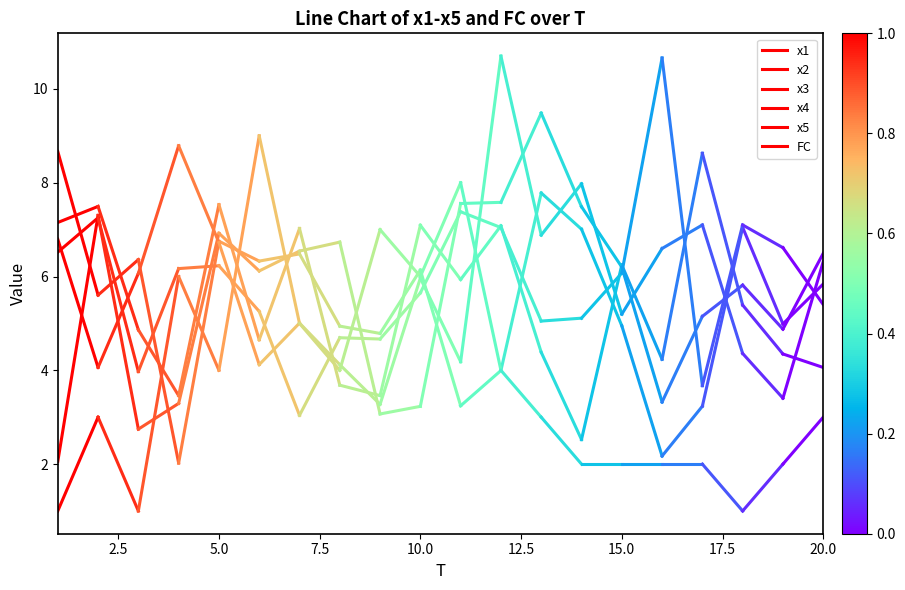

True or false: x5 has a value of 7.3 at 2.5.

True